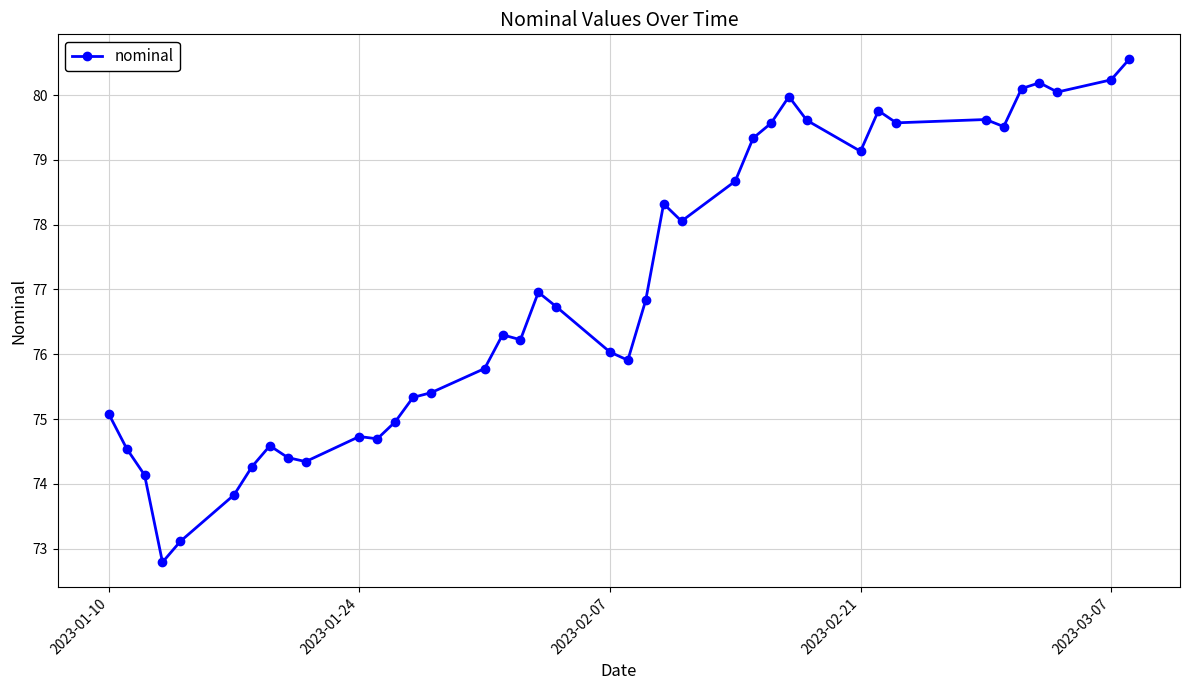

What is the maximum value shown in the chart?

80.5